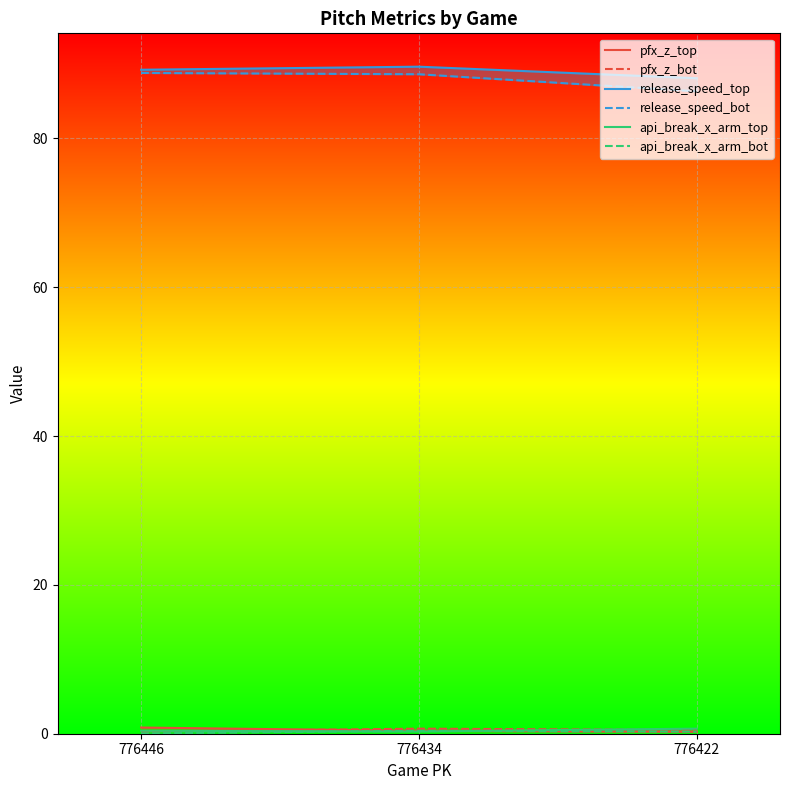

What is the average value of the api_break_x_arm_bot series?

0.2